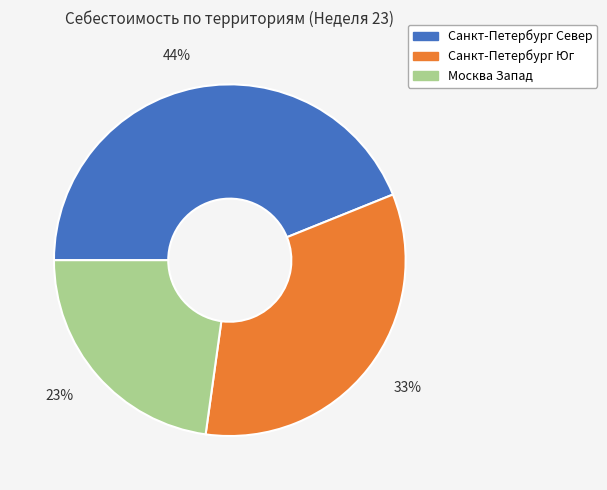

To the nearest percent, what percentage of the pie is Санкт-Петербург Север?

44%